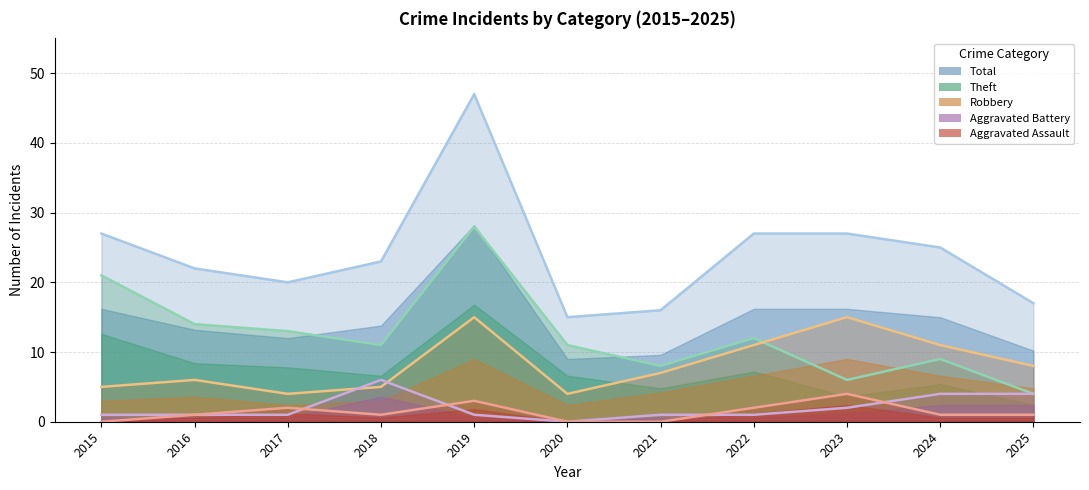

The value of Robbery at 2022 is 11. True or false?

True